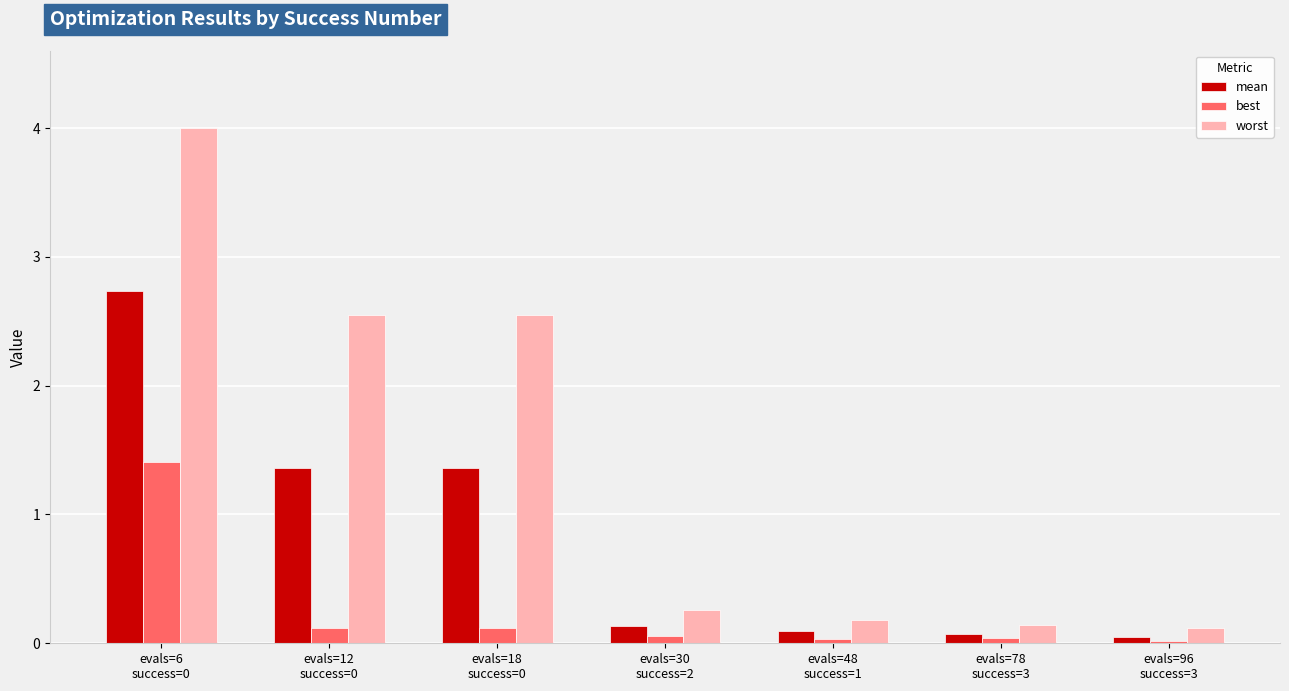

What is the greatest value displayed?

4.0